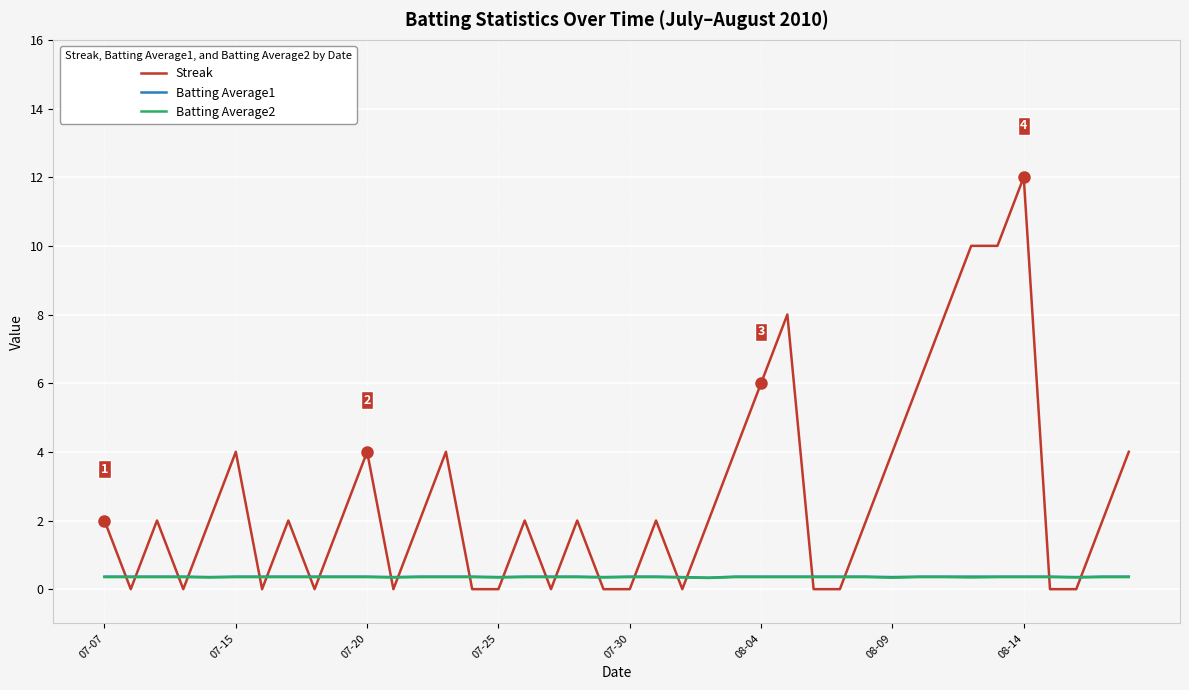

Which series has the widest spread of values?

Streak